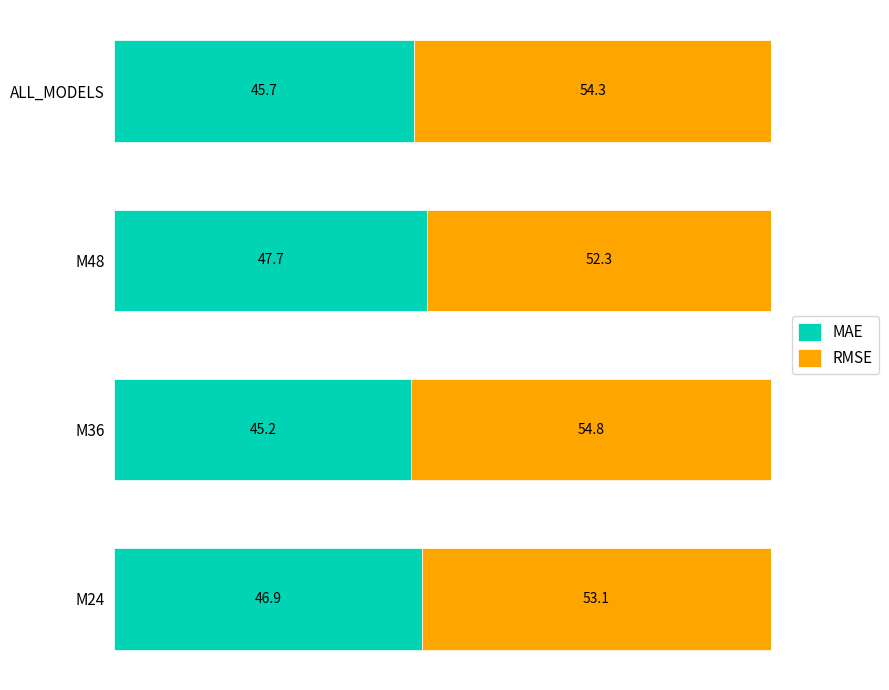

What is the total value across all series at M24?

100.0